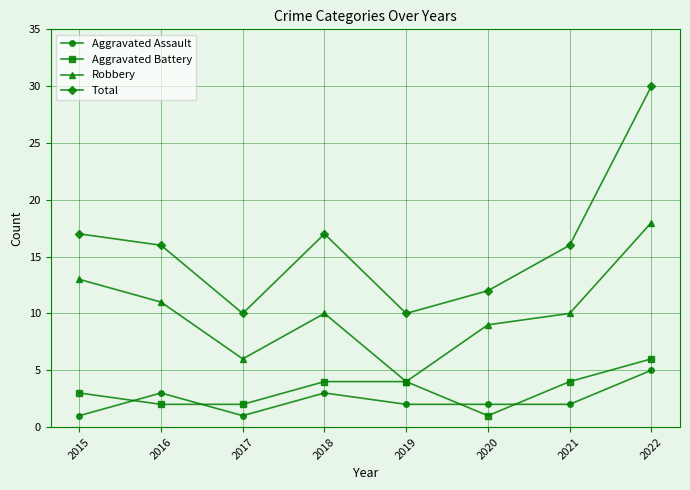

What is the average value of the Robbery series?

10